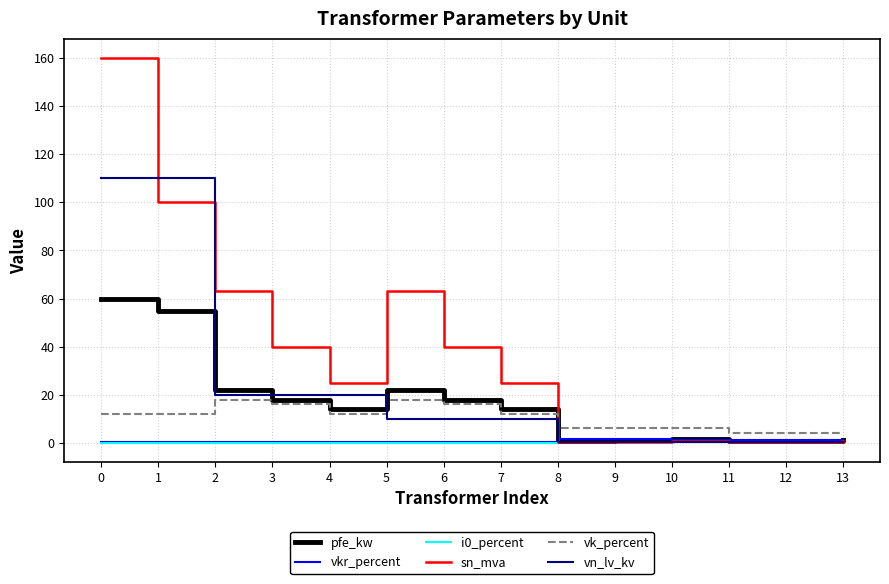

What is the difference between the vk_percent values at 5 and 7?

6.0